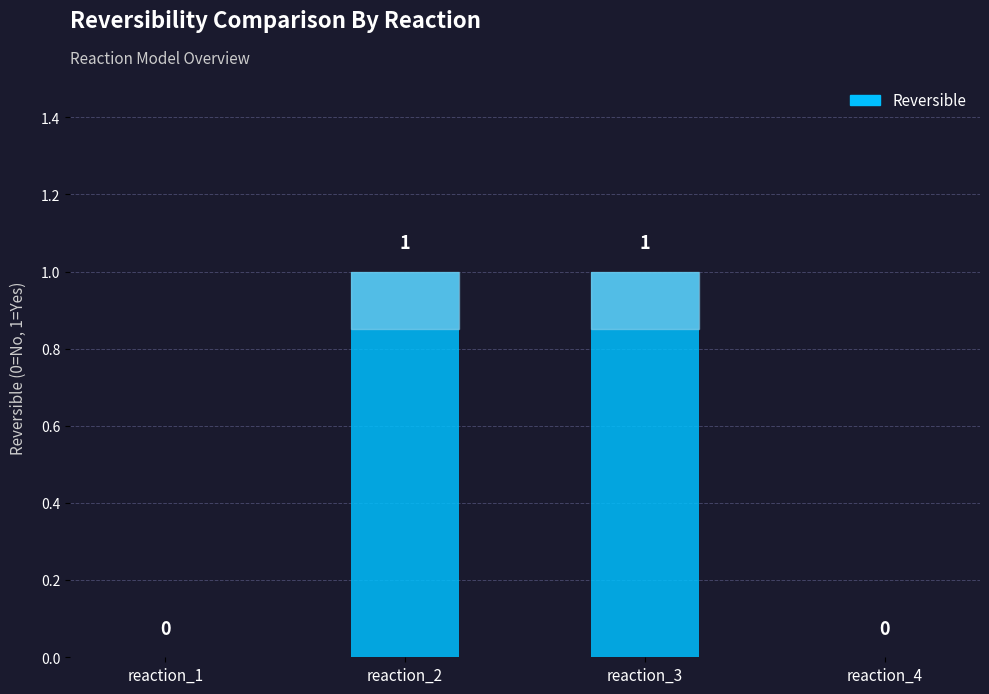

How many values are between 0 and 1?

4